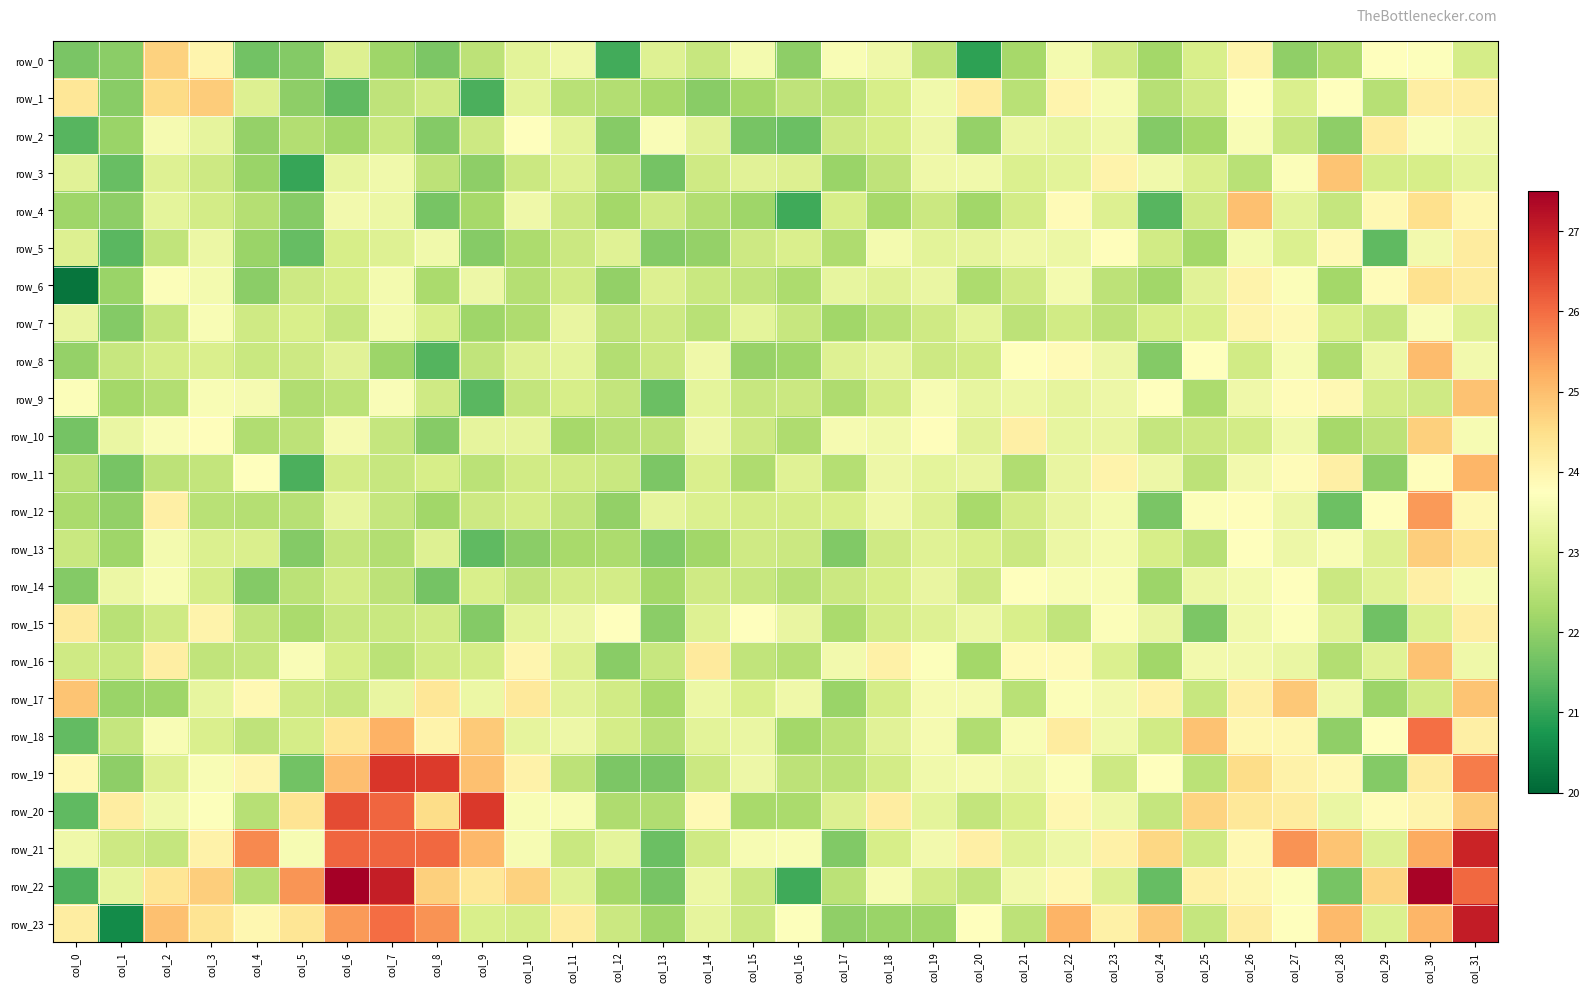

Count the number of data series in this chart.

24